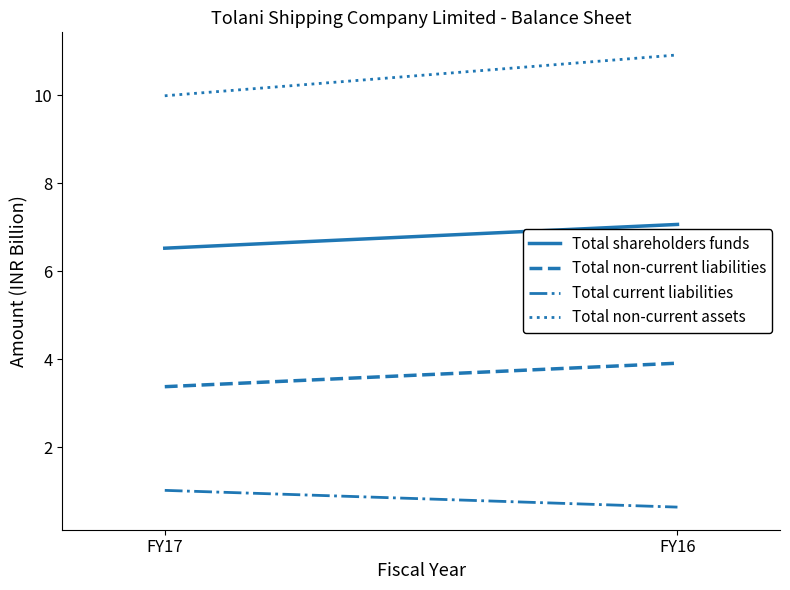

Reading right to left, what are all the values shown in this chart?

Total shareholders funds: FY16=7.1	FY17=6.5
Total non-current liabilities: FY16=3.9	FY17=3.4
Total current liabilities: FY16=0.6	FY17=1.0
Total non-current assets: FY16=10.9	FY17=10.0